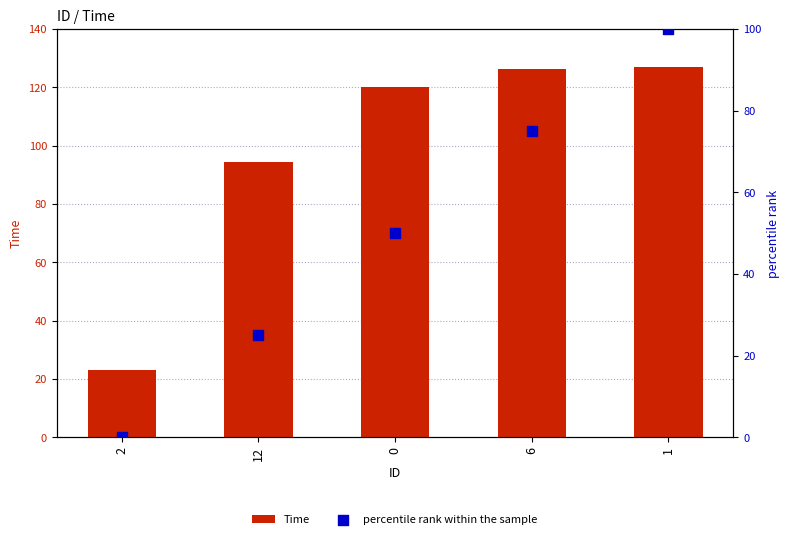

Which series has the largest total across all categories?

Time